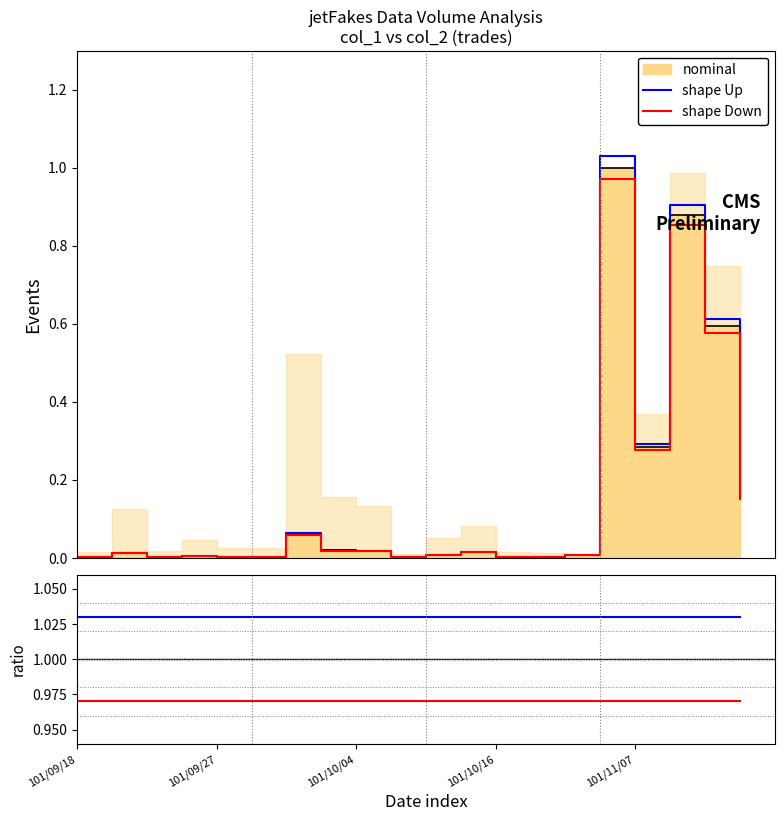

True or false: shape Down and shape Up cross at least once.

False